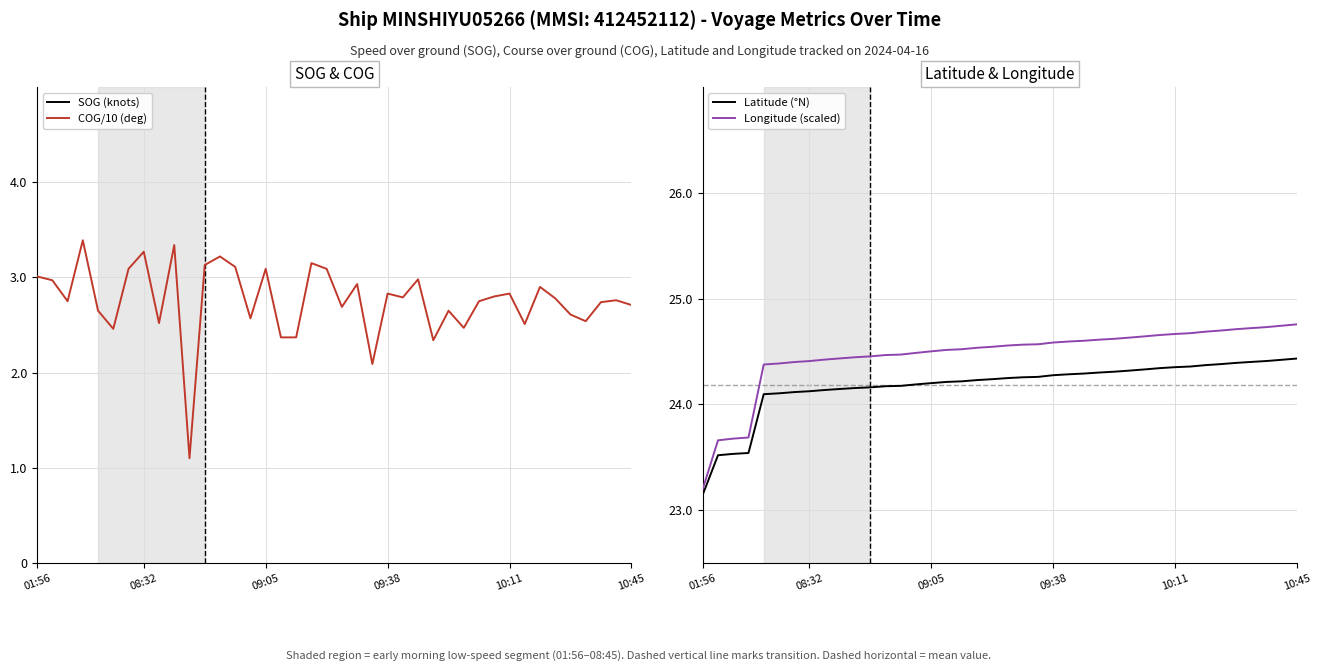

What is the lowest value of the COG/10 (deg) series?

1.1